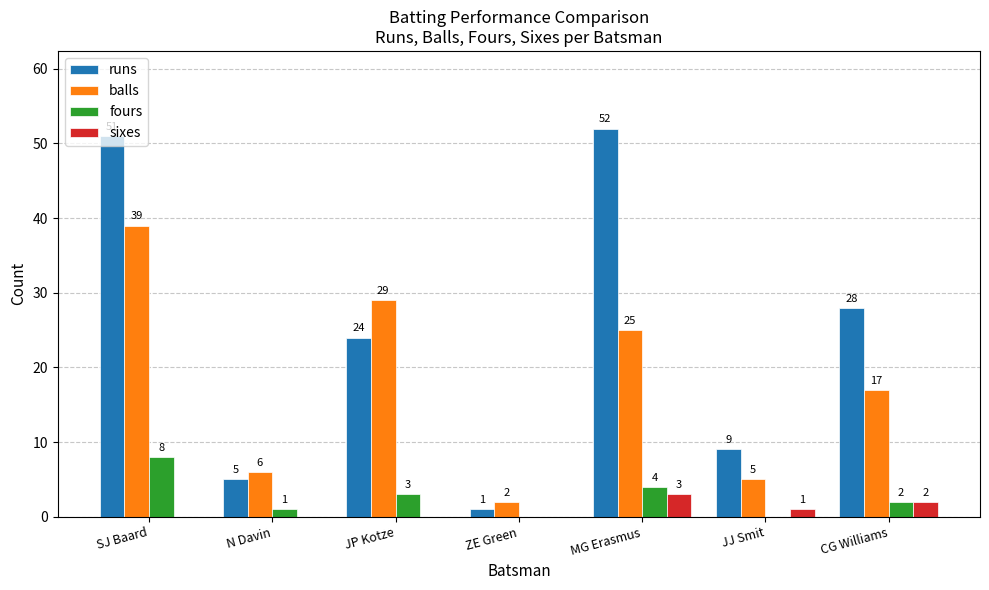

The value of balls at CG Williams is 23. True or false?

False